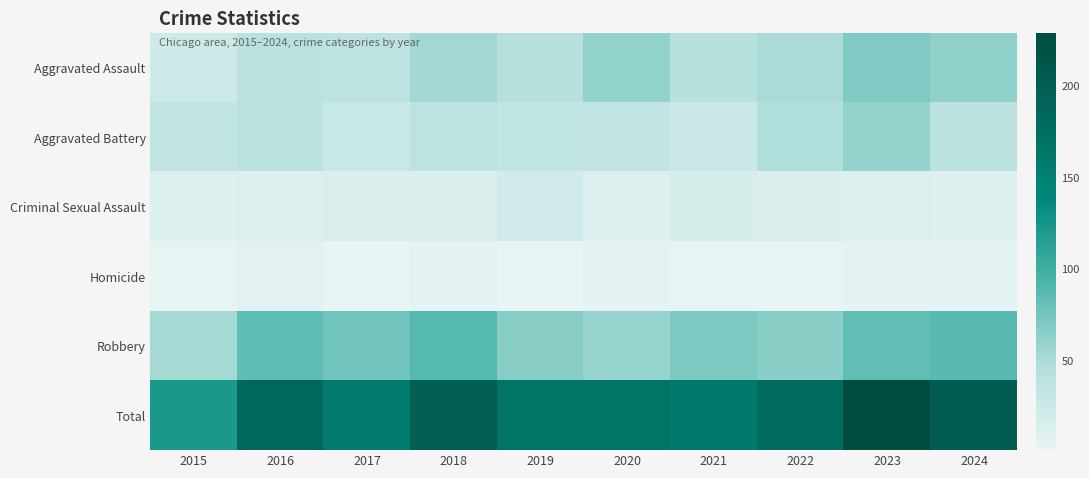

At which category does the chart reach its minimum across all series?

2017